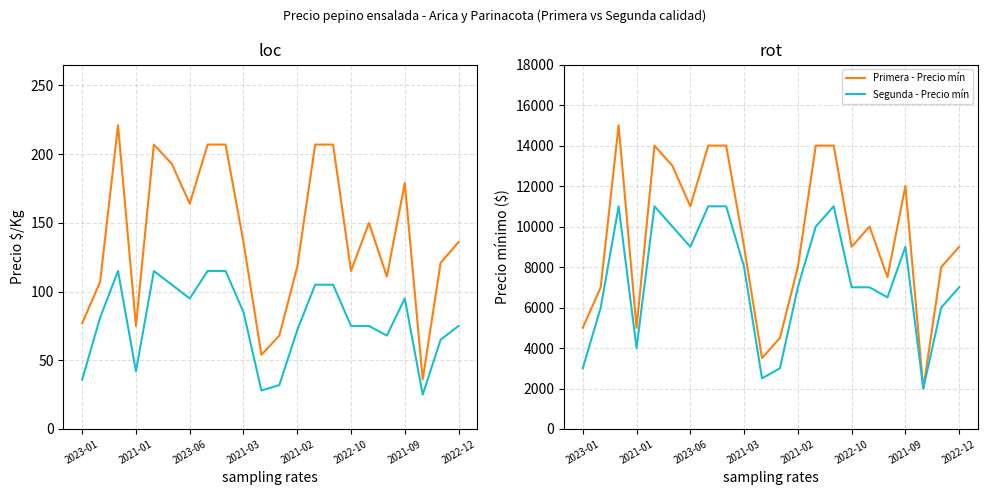

Is the value of Primera - $/Kg at 20 greater than the value of Segunda - $/Kg at 8?

Yes